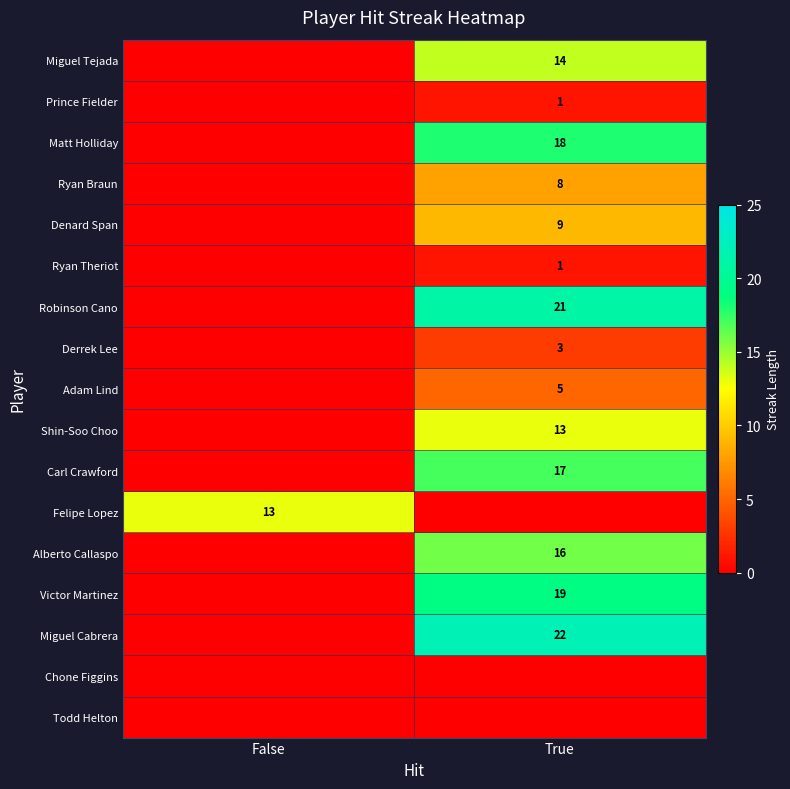

The Miguel Cabrera series shows 22 at True. True or false?

True